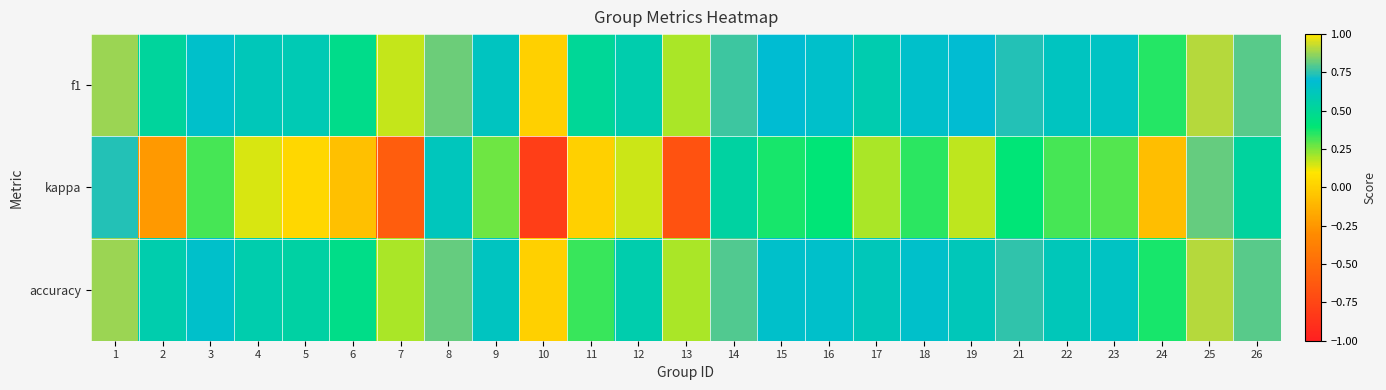

What is the smallest value displayed?

-0.8